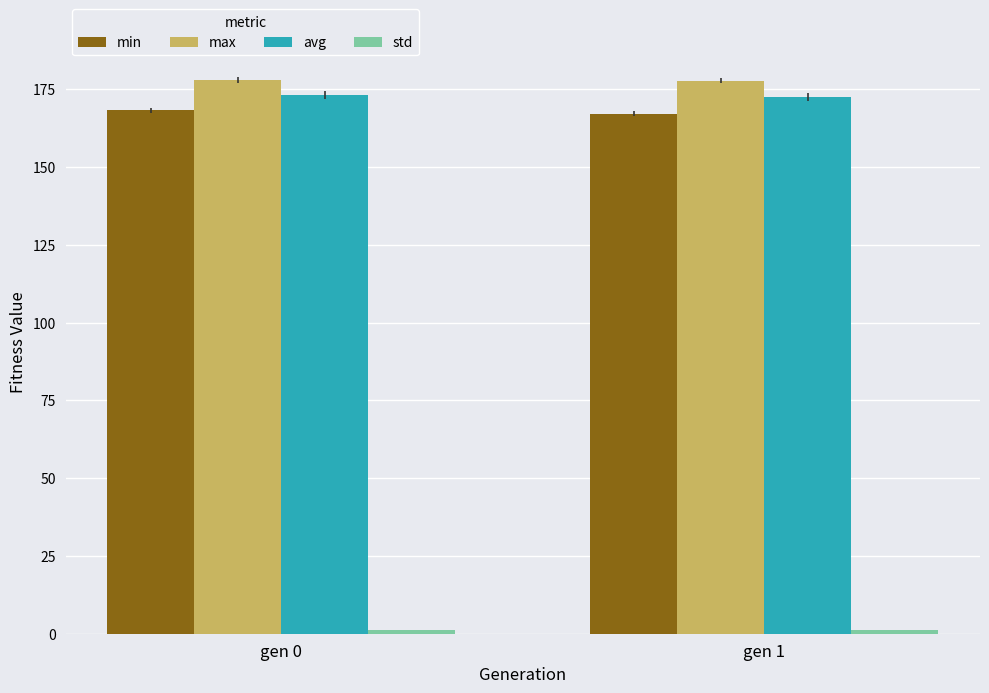

What is the minimum value for min?

167.1